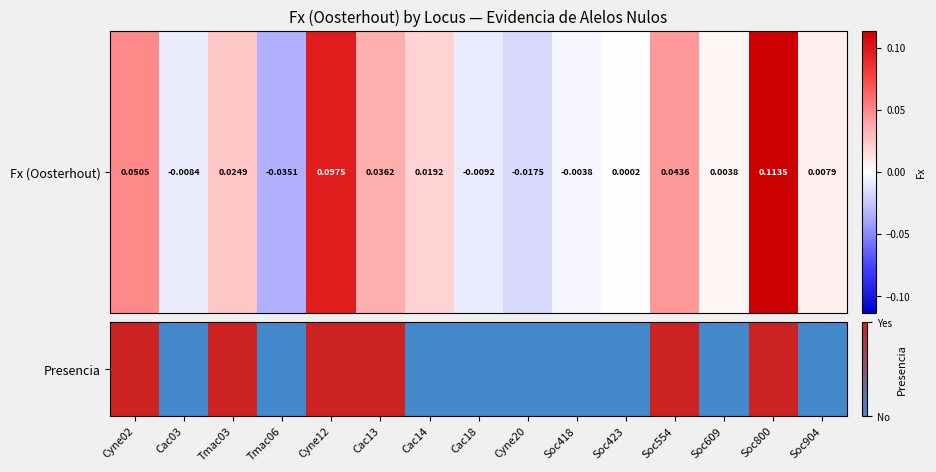

Which category has the highest value across all series?

Cyne02